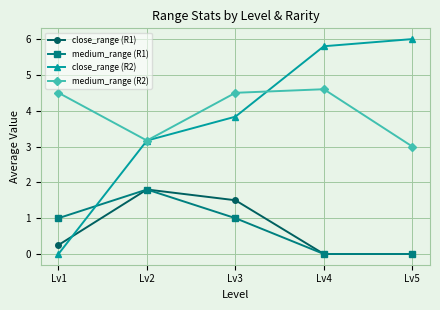

Count the medium_range (R1) values in the range 0 to 1.

4